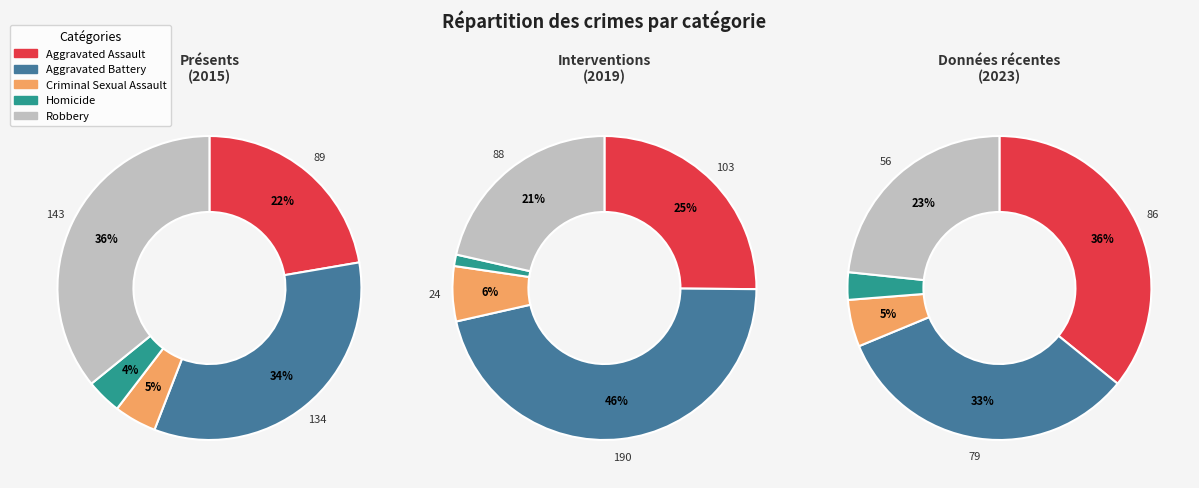

Which slice is the smallest?

Homicide